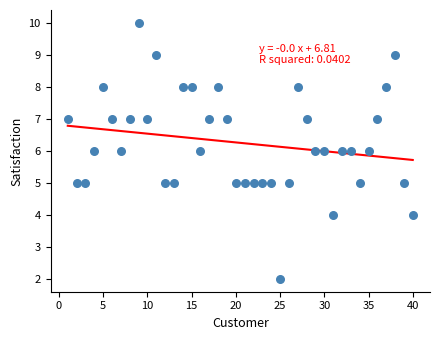

What is the range of X values (max minus min)?

39